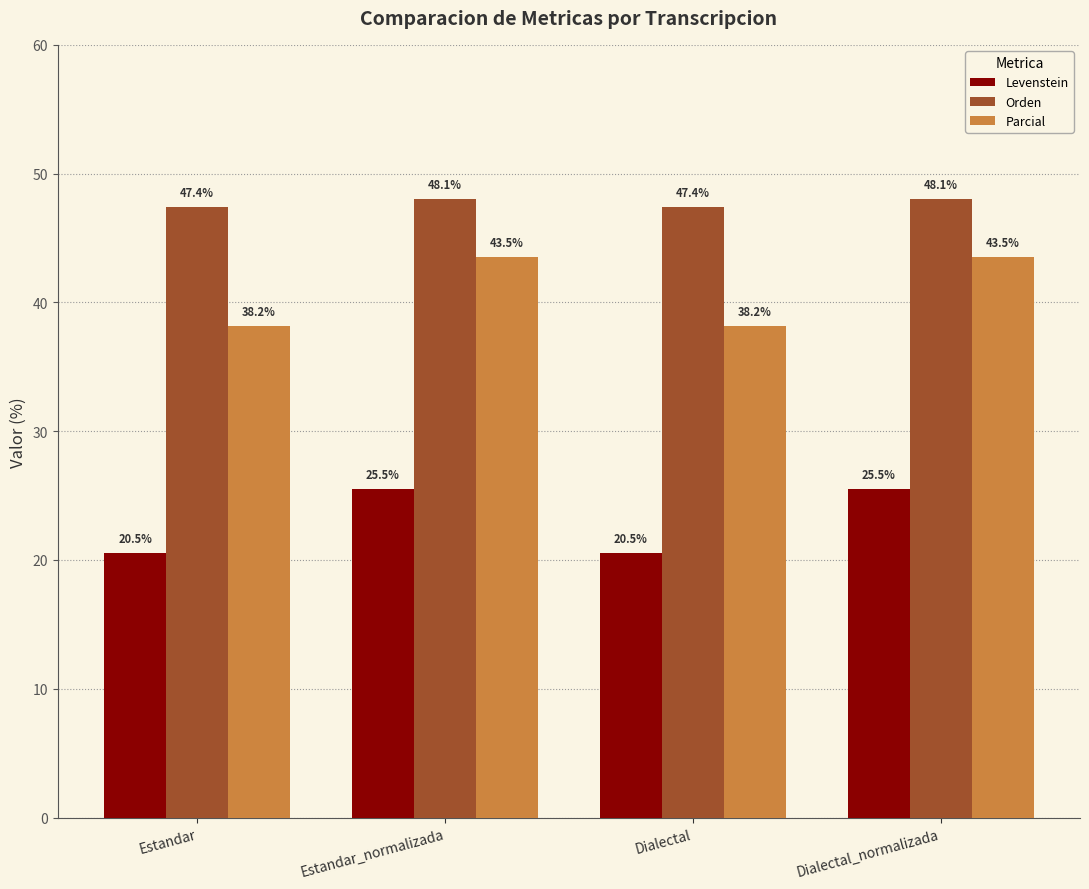

Is the value of Orden at Estandar_normalizada greater than the value of Parcial at Dialectal?

Yes